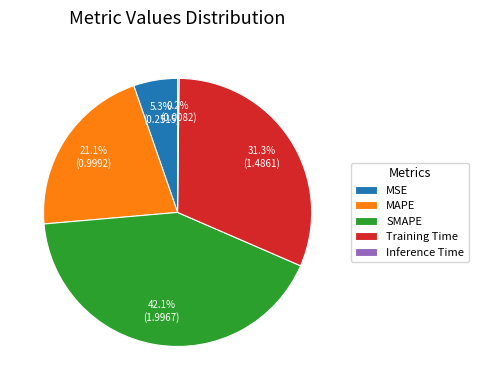

Combined, what portion of the pie is MSE and MAPE?

26.4%